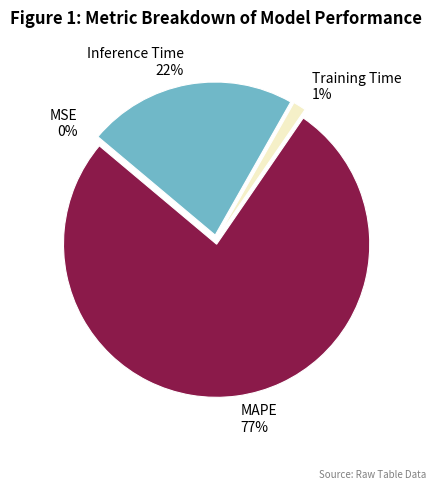

Which category has the biggest portion of the pie?

MAPE